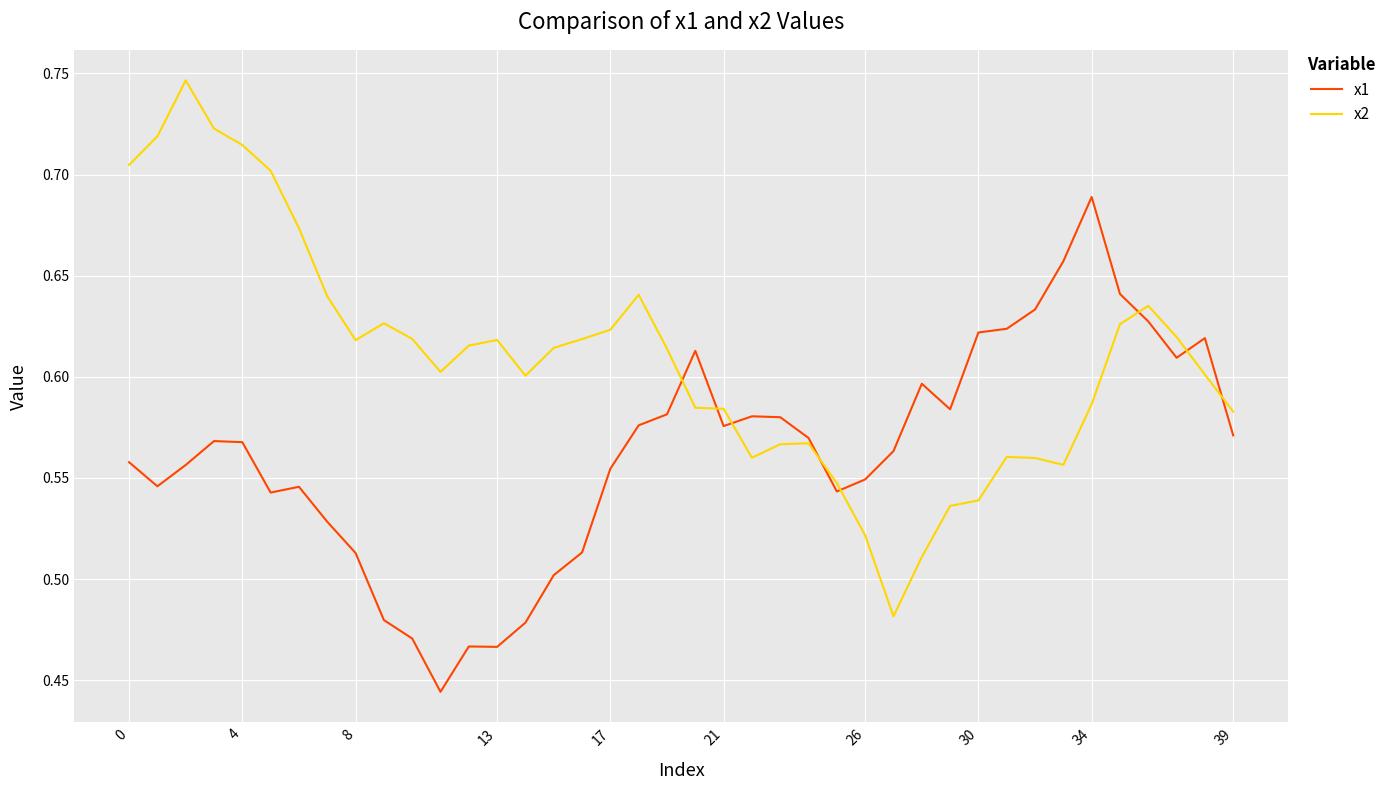

At how many categories does at least one series exceed 0?

40